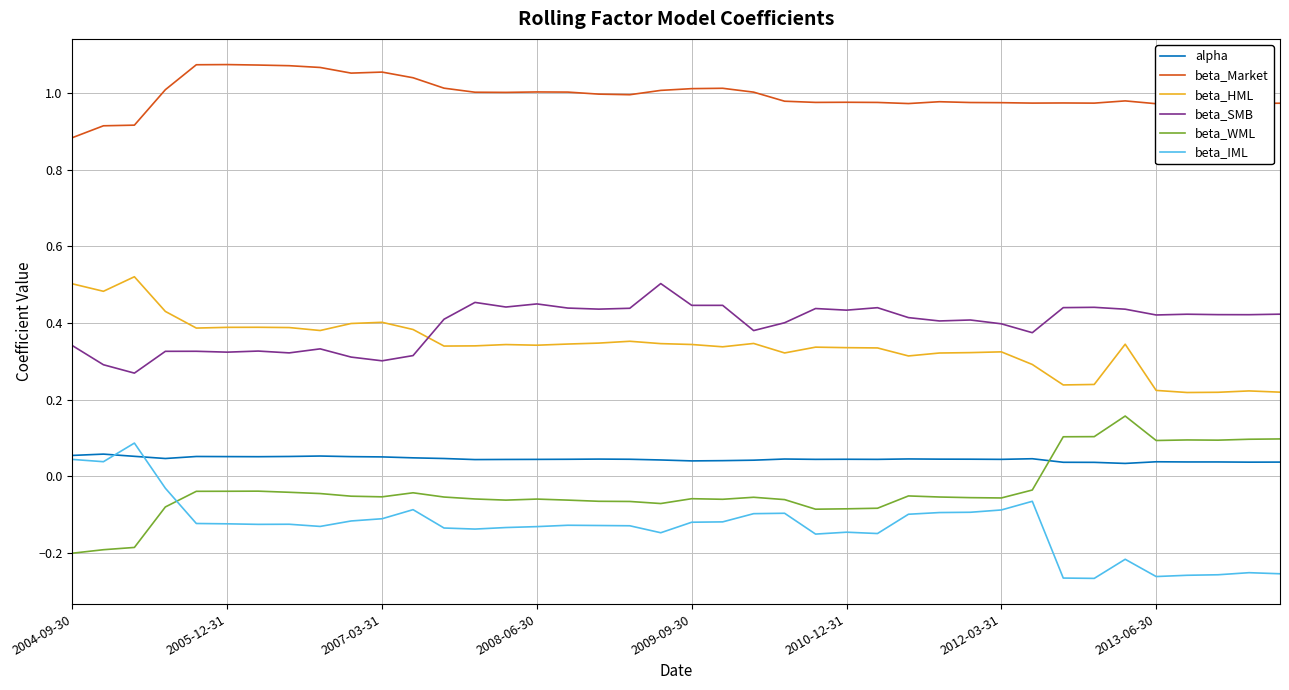

True or false: beta_IML and beta_SMB intersect in this chart.

False